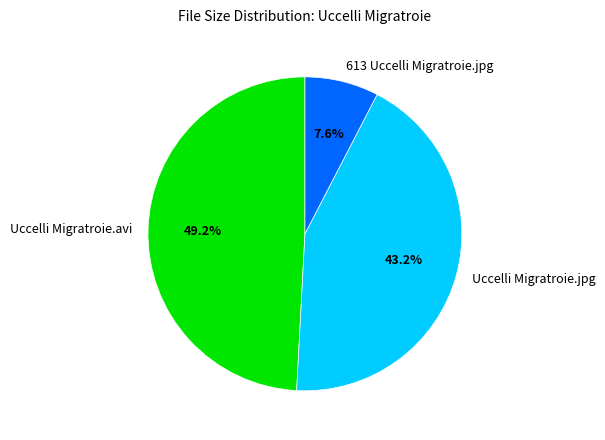

To the nearest percent, what percentage of the pie is 613 Uccelli Migratroie.jpg?

8%